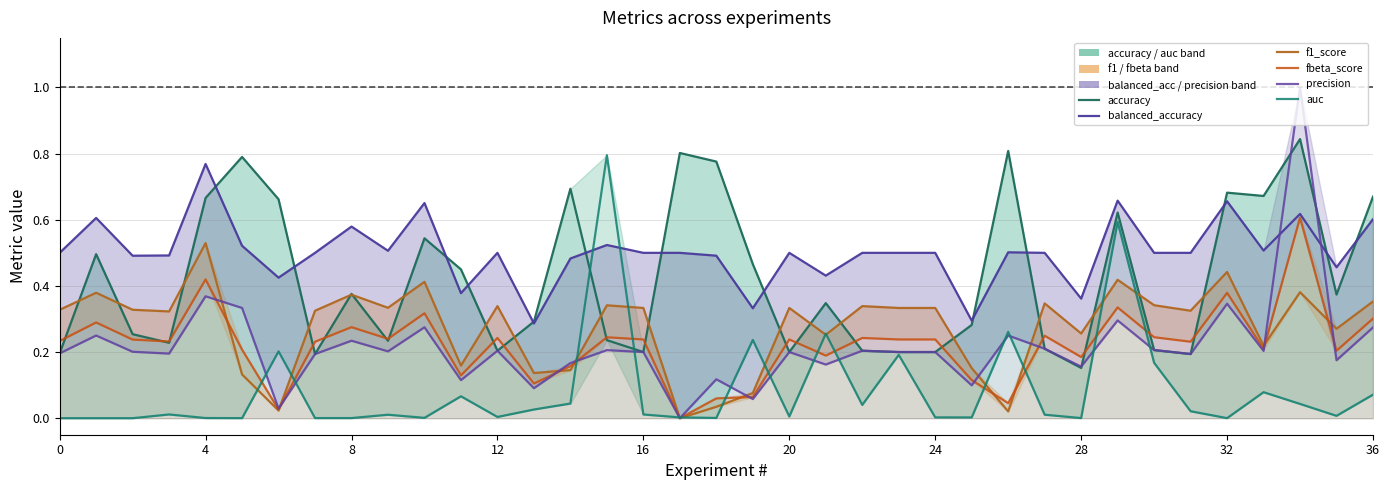

Is the value of precision at 22 greater than the value of auc at 36?

Yes